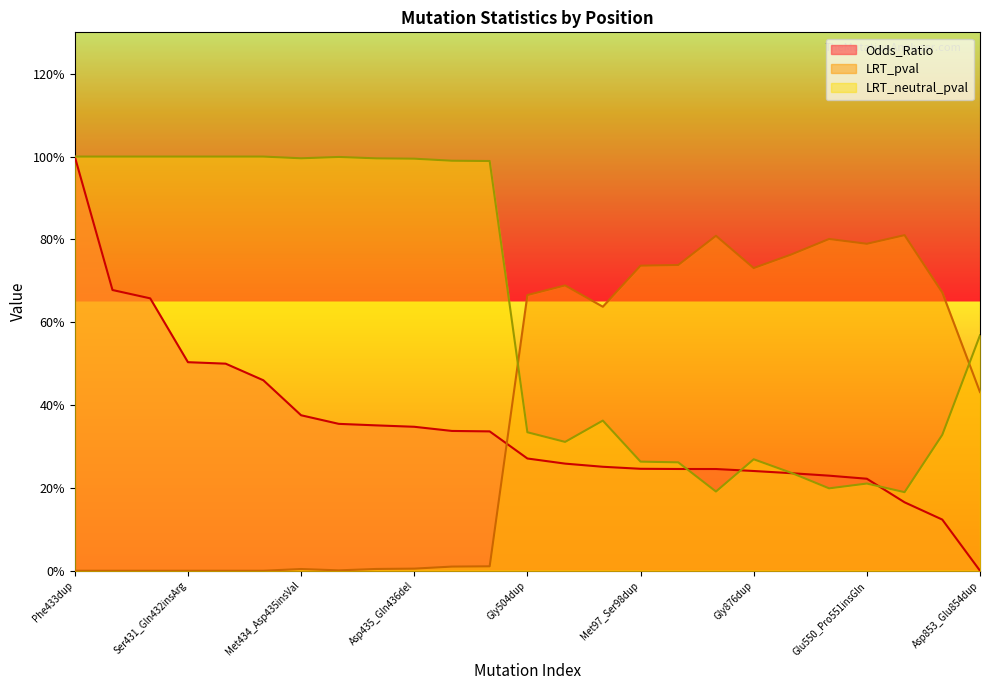

Reading left to right, what are all the values shown in this chart?

Odds_Ratio: 1.0	0.7	0.7	0.5	0.5	0.5	0.4	0.4	0.4	0.3	0.3	0.3	0.3	0.3	0.3	0.2	0.2	0.2	0.2	0.2	0.2	0.2	0.2	0.1	0.0
LRT_pval: 0.0	0.0	0.0	0.0	0.0	0.0	0.0	0.0	0.0	0.0	0.0	0.0	0.7	0.7	0.6	0.7	0.7	0.8	0.7	0.8	0.8	0.8	0.8	0.7	0.4
LRT_neutral_pval: 1.0	1.0	1.0	1.0	1.0	1.0	1.0	1.0	1.0	1.0	1.0	1.0	0.3	0.3	0.4	0.3	0.3	0.2	0.3	0.2	0.2	0.2	0.2	0.3	0.6